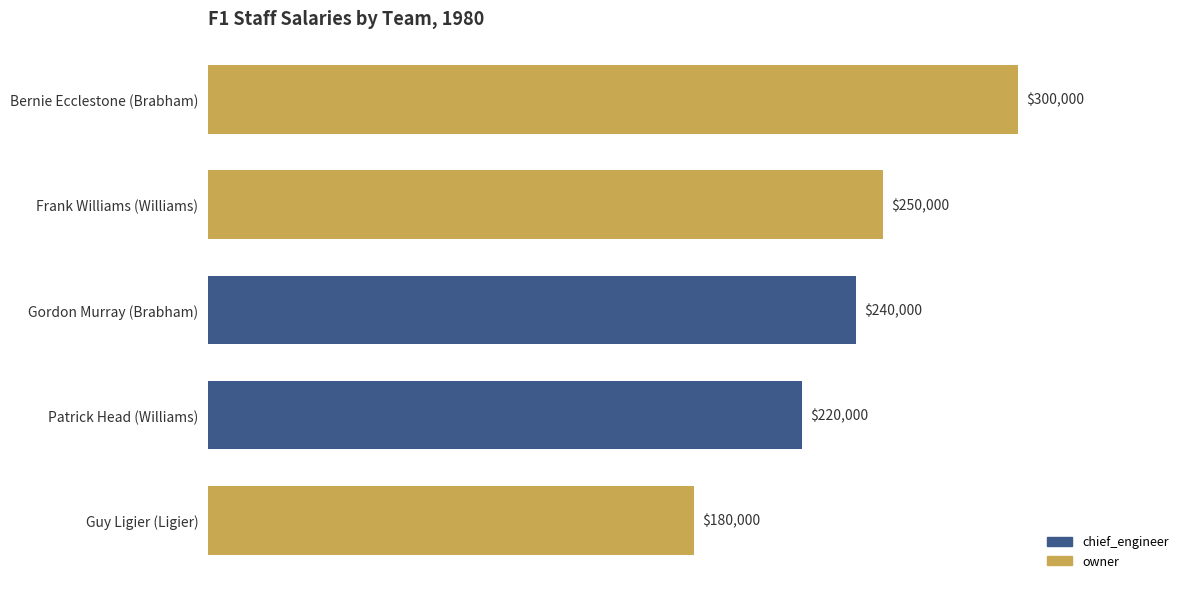

Where is the data nearest to the value 240000?

Gordon Murray (Brabham)